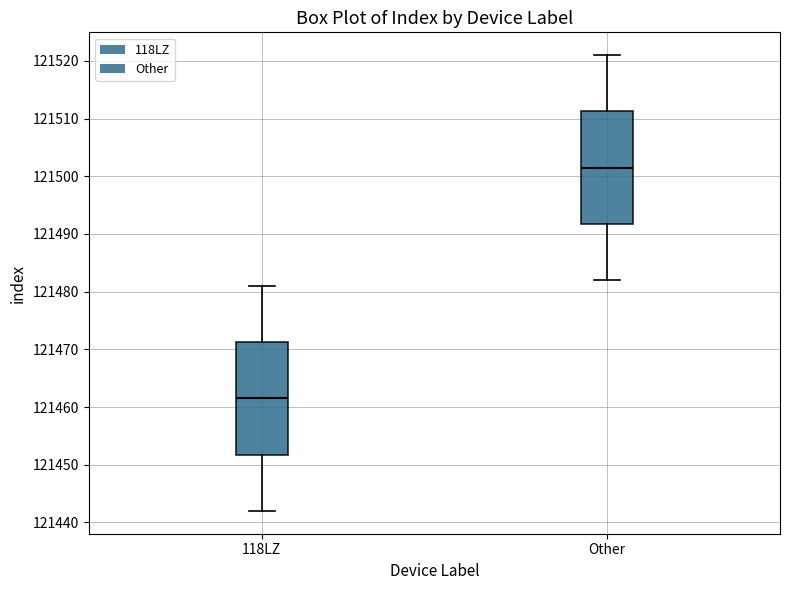

Where does the upper whisker of the box for 118LZ end on the y-axis? The values are not printed on the chart, so give them approximately, as read against the axis.

121481